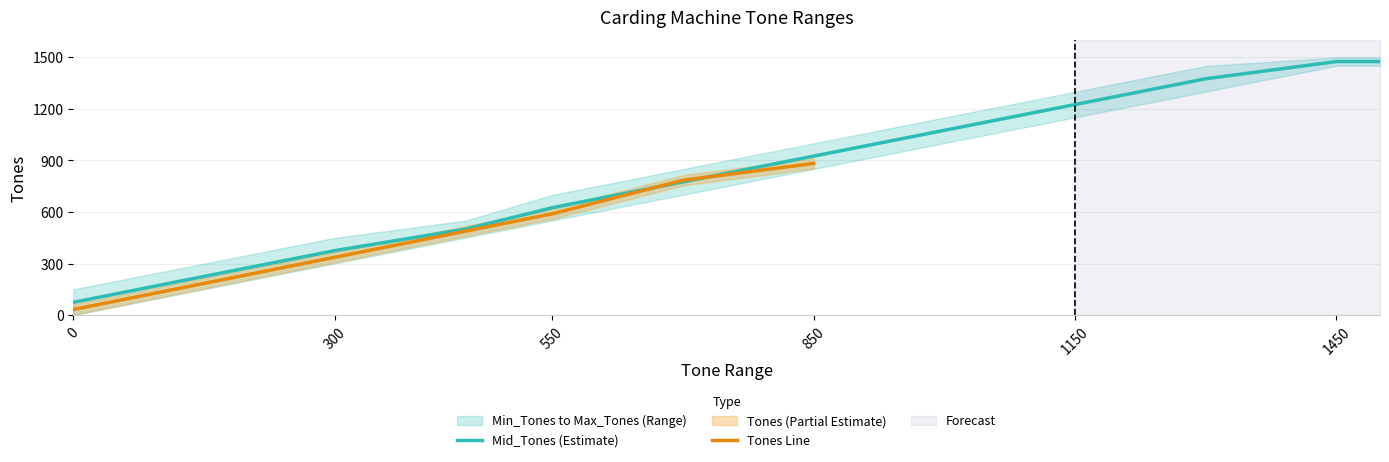

Reading left to right, extract all data points from this chart.

75.0	225.5	375.5	500.5	625.5	775.5	925.5	1075.5	1225.5	1375.5	1475.5	1475.5